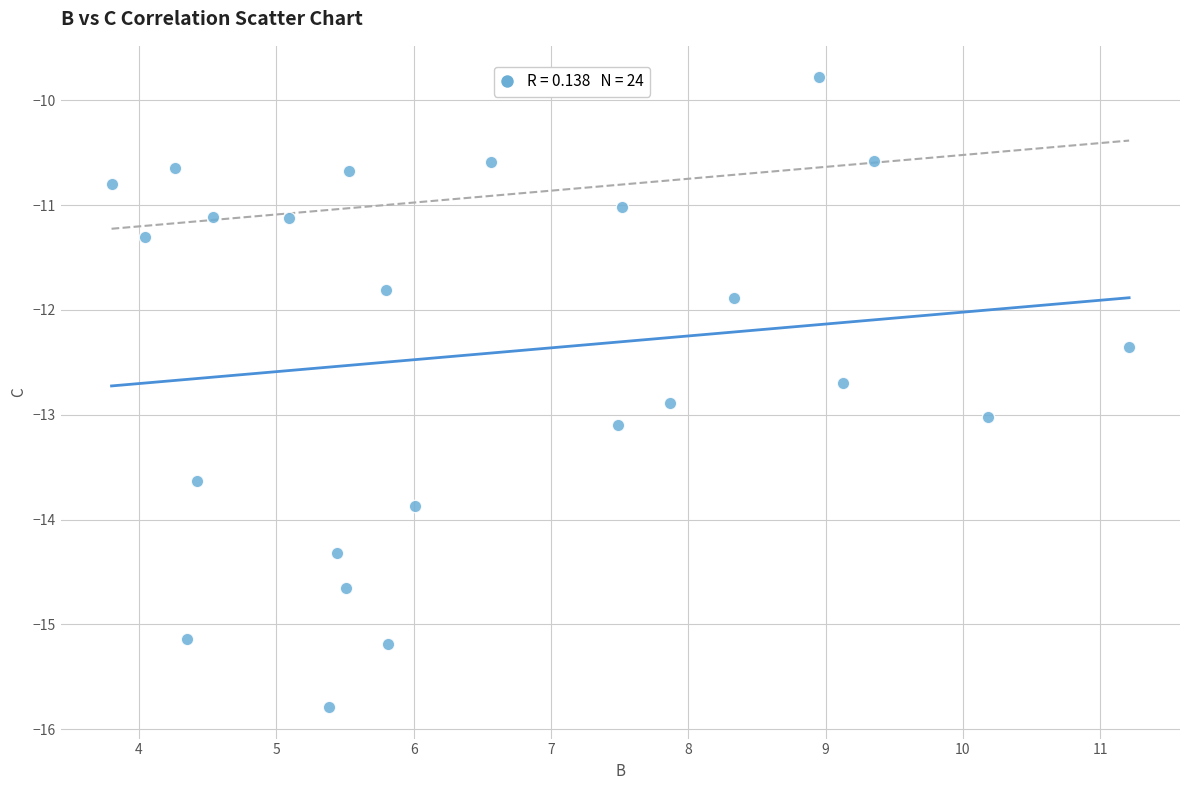

What Y value in the scatter plot is closest to -12?

-11.9